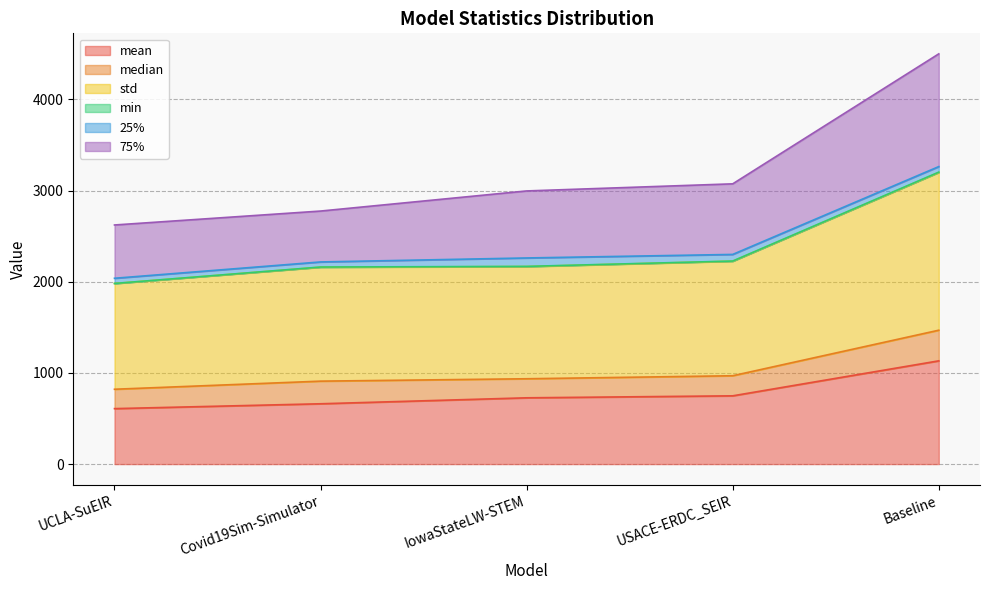

At which category is the sum across all series the highest?

Baseline